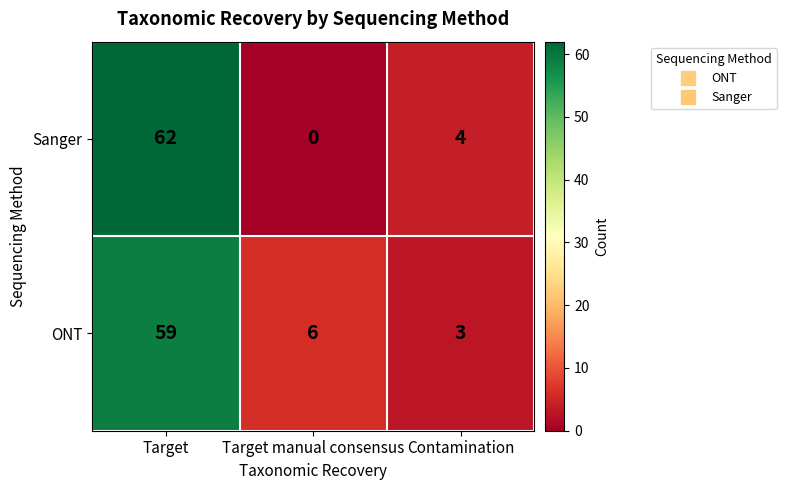

True or false: ONT has a value of 2 at Target manual consensus.

False